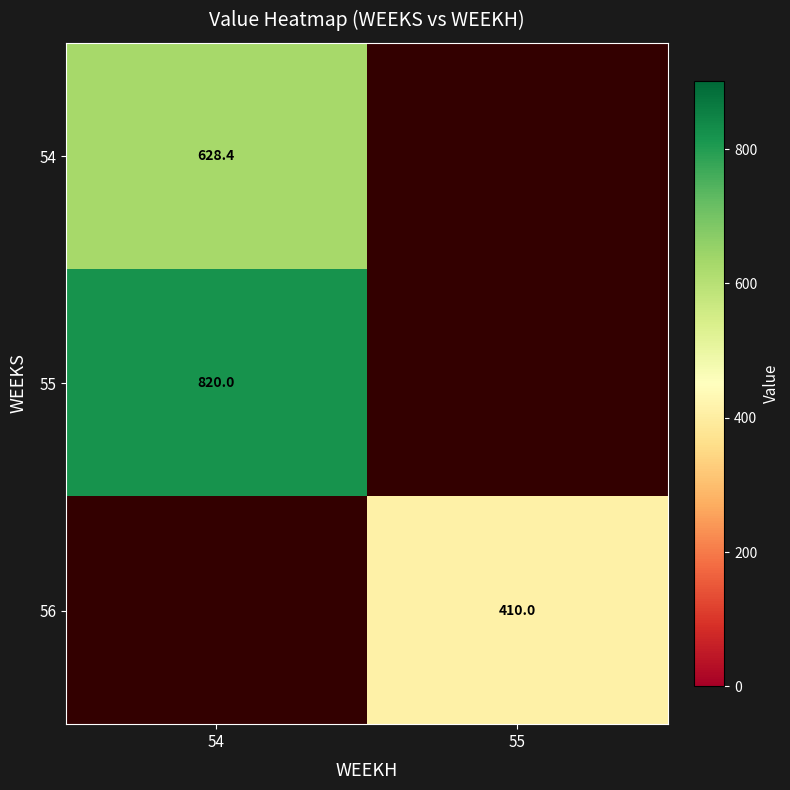

What is the highest value of the 54 series?

628.4